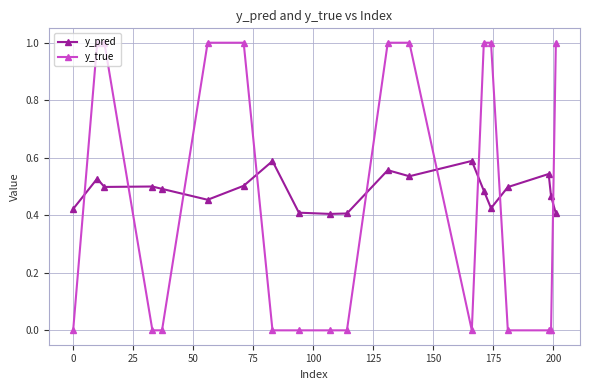

True or false: y_pred has more than 0 interior local peaks.

True